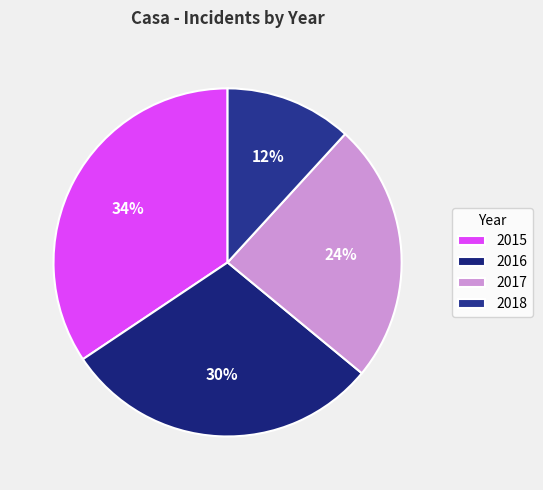

Combined, do 2018 and 2016 account for over 50%?

No